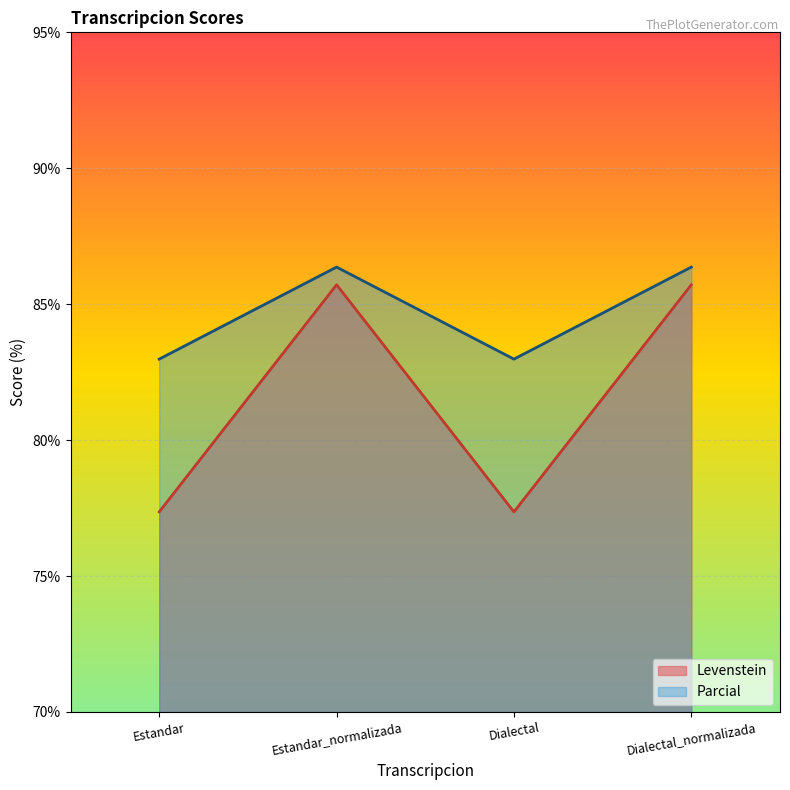

True or false: Parcial and Levenstein intersect in this chart.

False